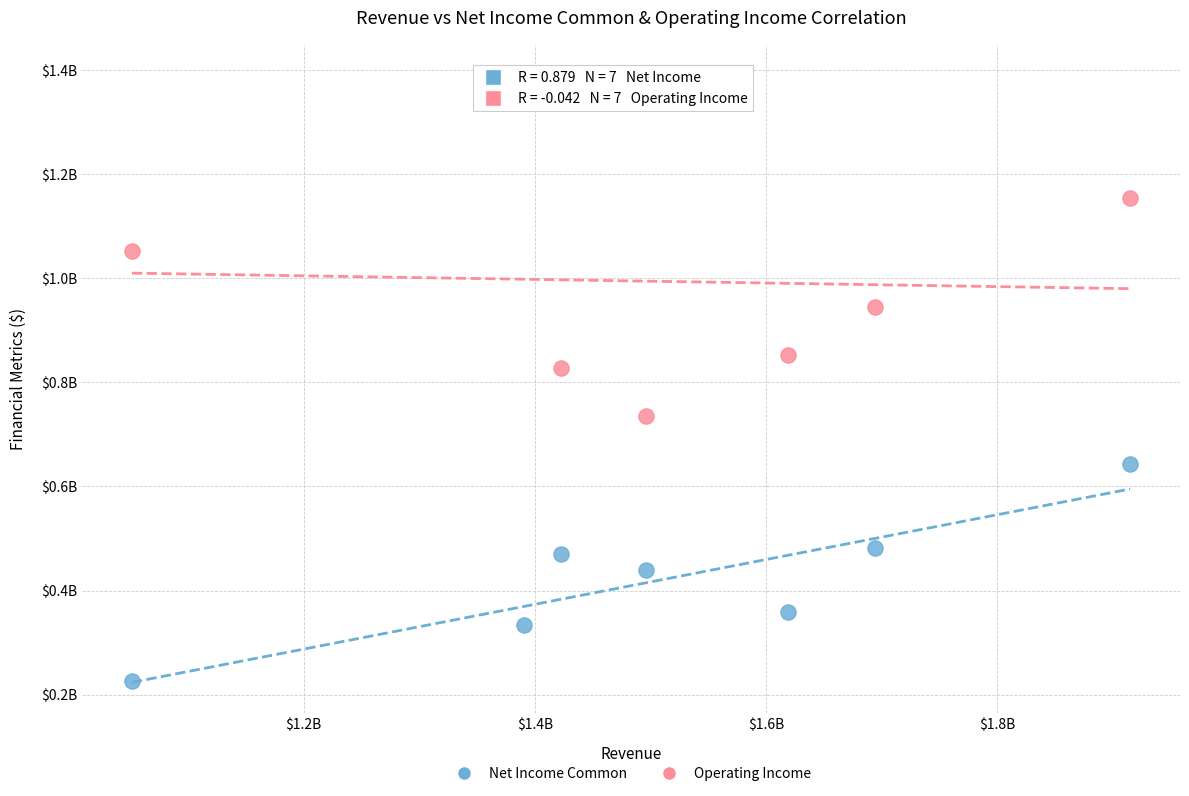

Which series has the widest spread of Y values?

Operating Income